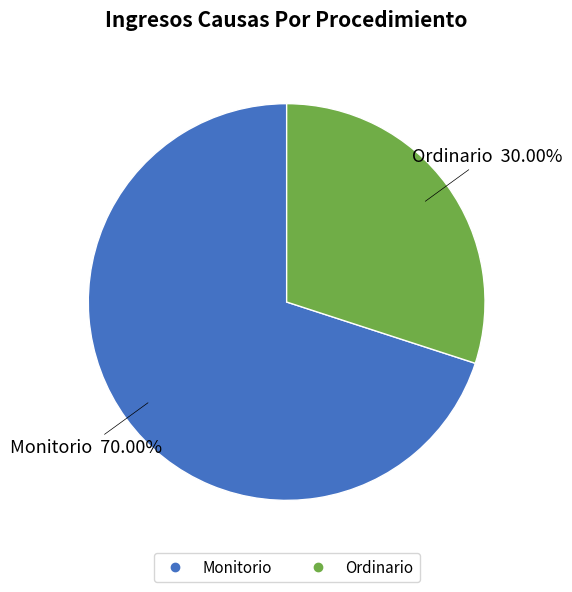

How many segments does this pie chart have?

2